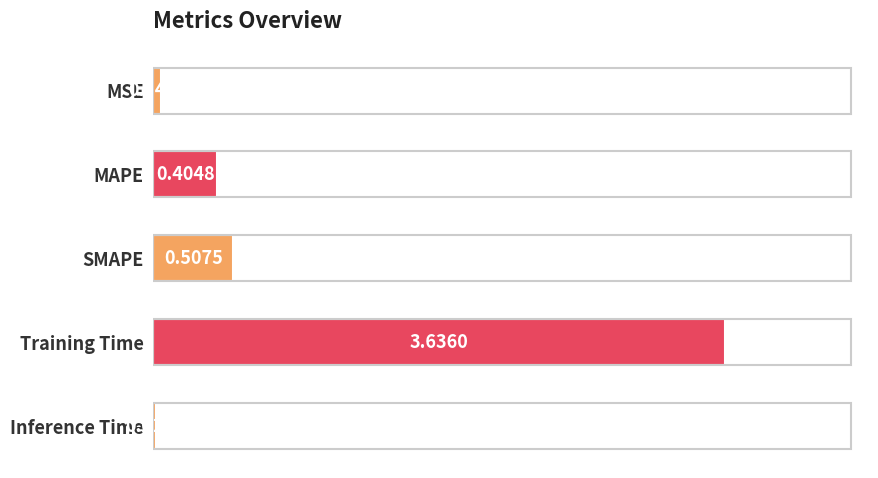

What is the change in value from MAPE to SMAPE?

+0.1